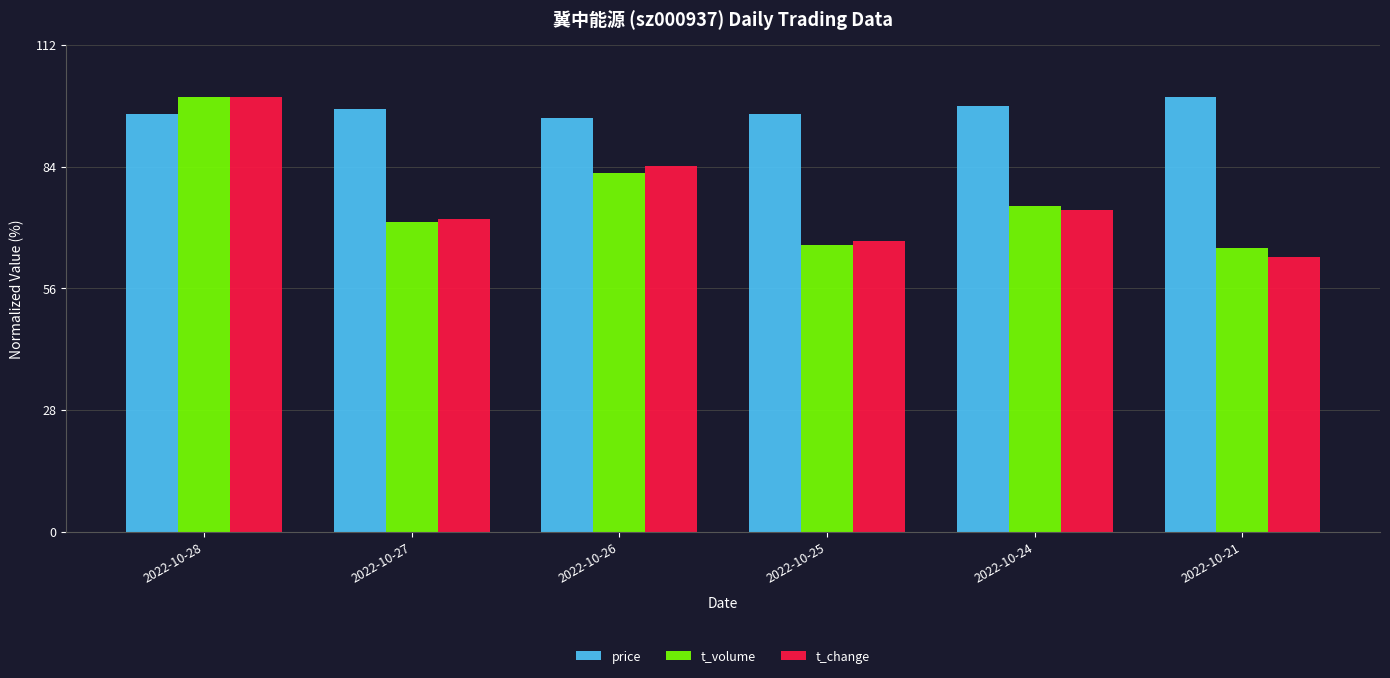

Does the chart contain stacked bars?

No